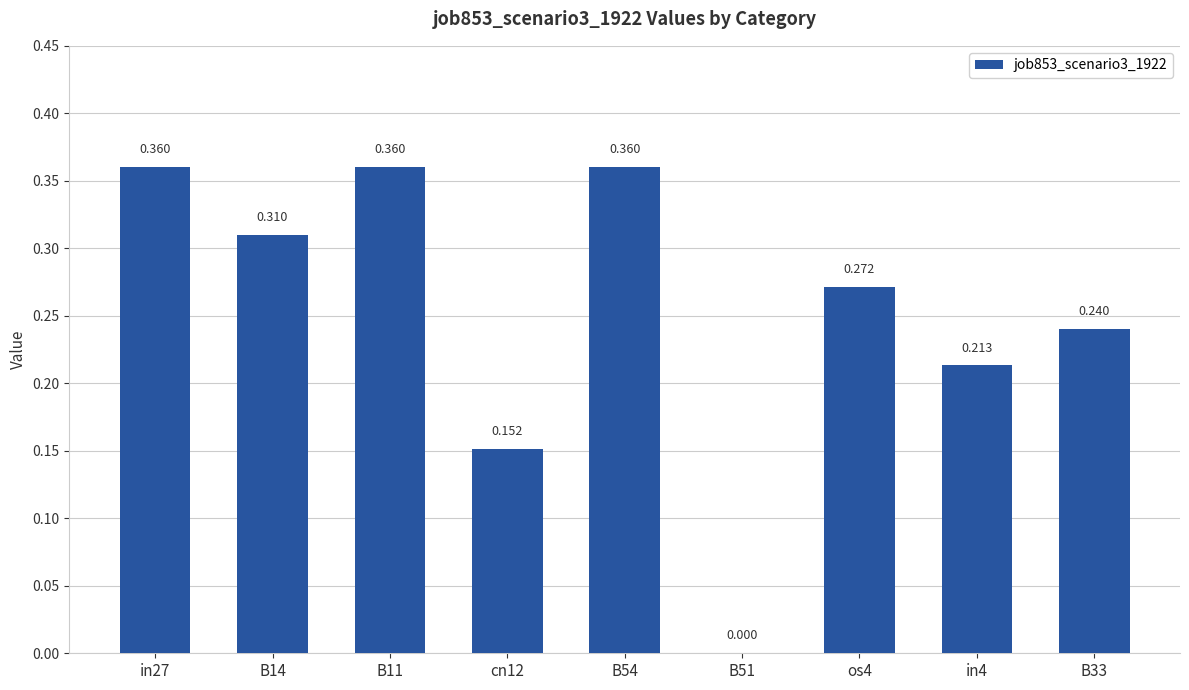

Reading left to right, list all the values displayed in this chart.

in27=0.4	B14=0.3	B11=0.4	cn12=0.2	B54=0.4	B51=0.0	os4=0.3	in4=0.2	B33=0.2